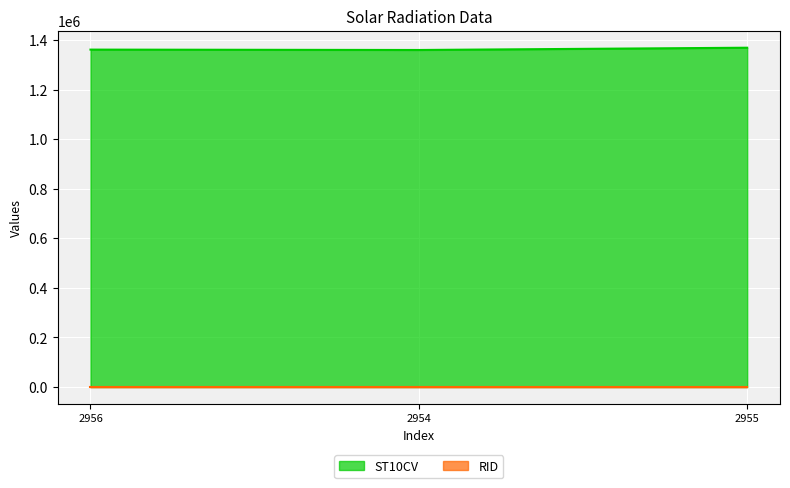

What is the sum of all values?

4091950